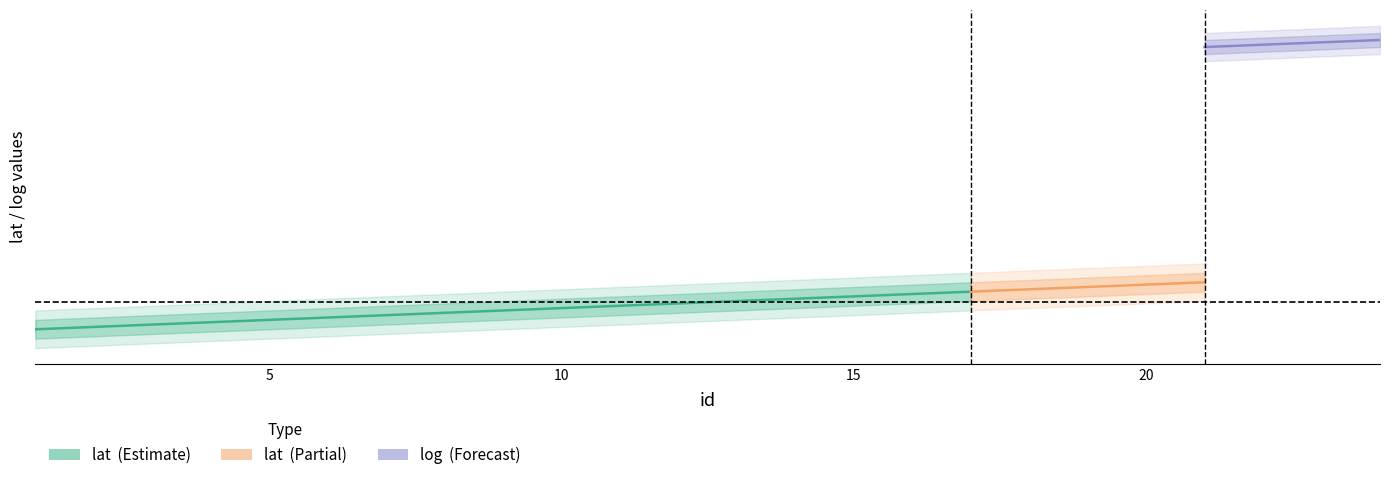

Which label corresponds to the smallest value in the chart?

1